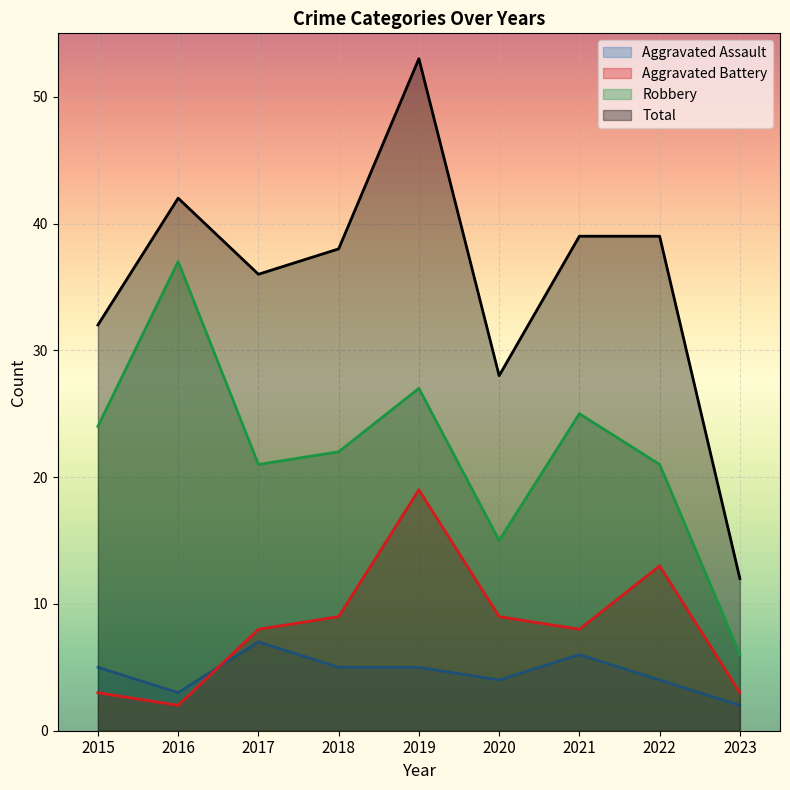

At which label does Aggravated Battery reach its peak?

2019